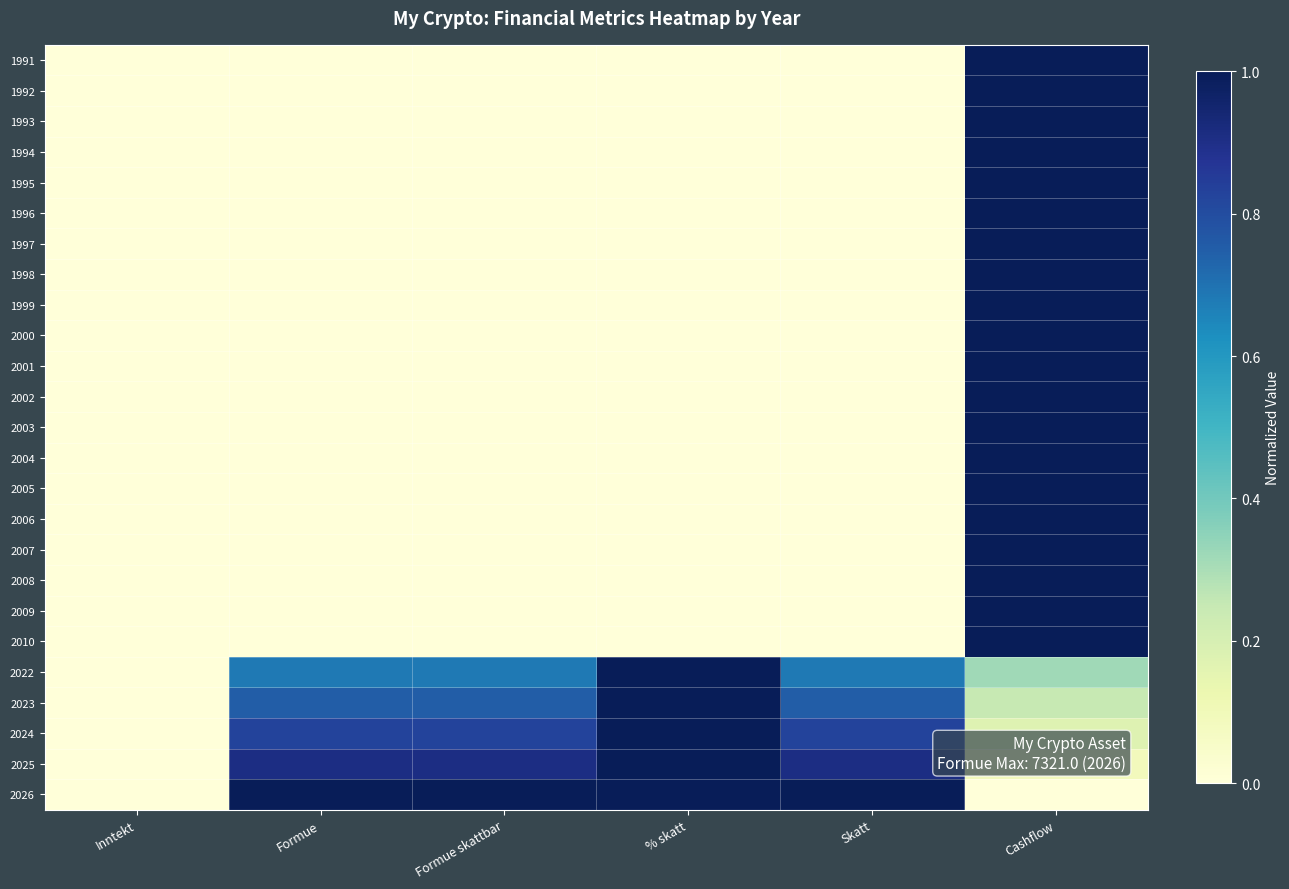

Which series has the largest total across all categories?

2026